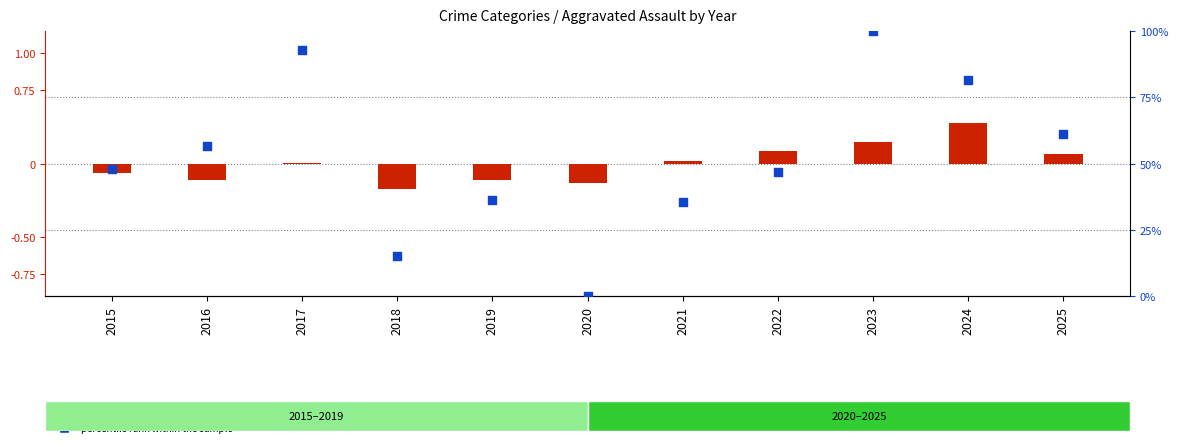

Which series reaches the minimum Y coordinate?

transformed count